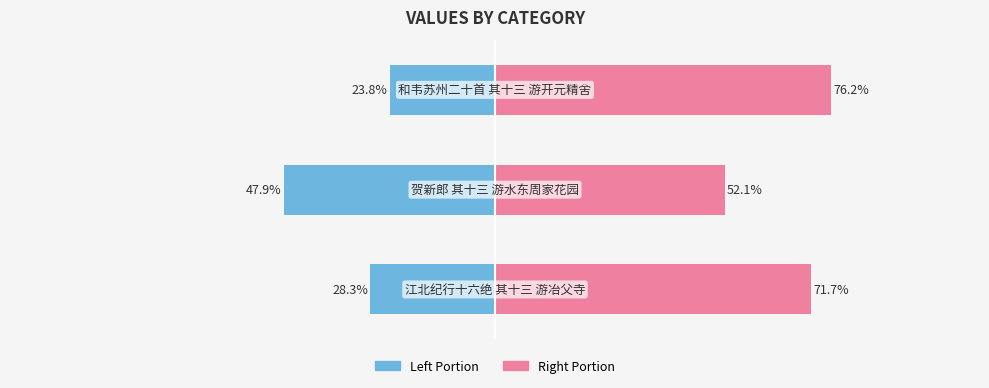

What is the difference between the highest and lowest values at 1?

100.0